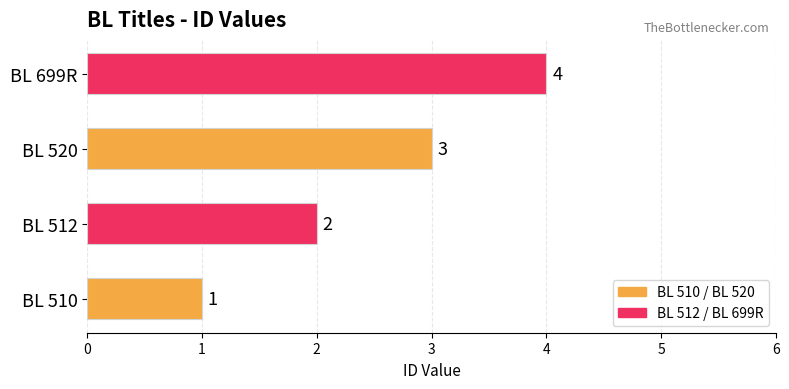

Is it true that the value at BL 510 is 0?

False